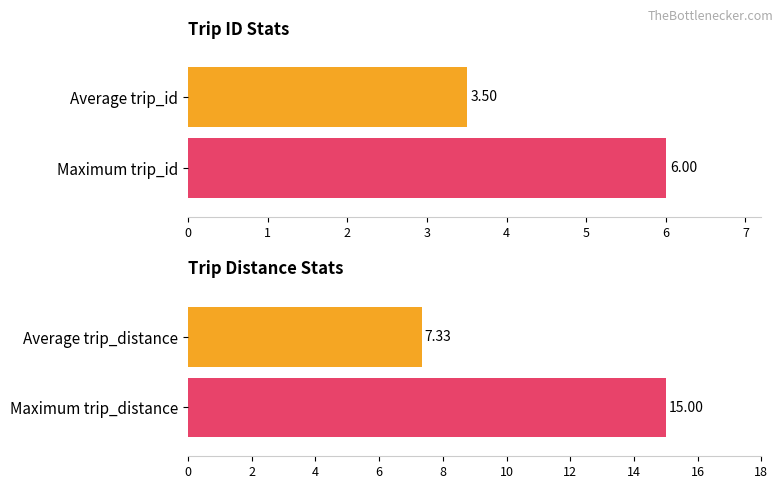

Is it true that trip_id equals 4.8 at Queens?

False